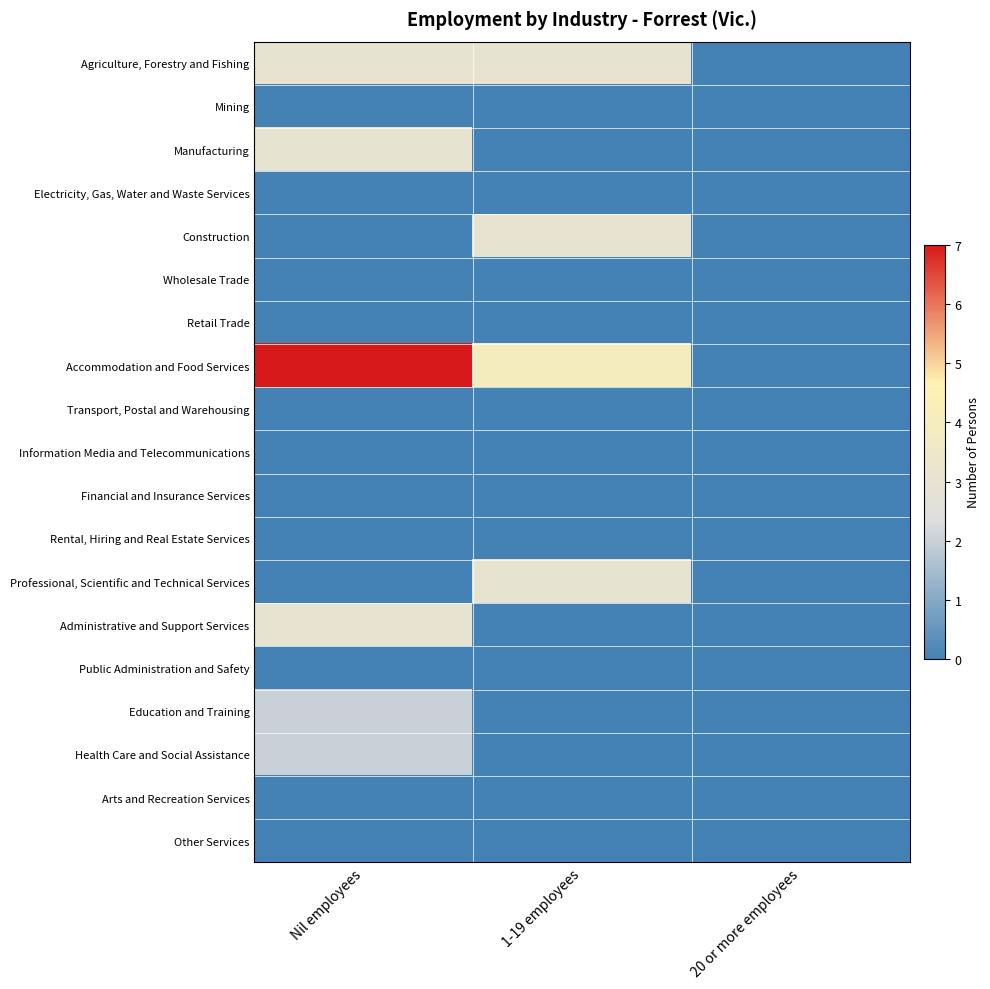

Reading right to left, list all the values displayed in this chart.

Agriculture, Forestry and Fishing: 20 or more employees=0	1-19 employees=3	Nil employees=3
Mining: 20 or more employees=0	1-19 employees=0	Nil employees=0
Manufacturing: 20 or more employees=0	1-19 employees=0	Nil employees=3
Electricity, Gas, Water and Waste Services: 20 or more employees=0	1-19 employees=0	Nil employees=0
Construction: 20 or more employees=0	1-19 employees=3	Nil employees=0
Wholesale Trade: 20 or more employees=0	1-19 employees=0	Nil employees=0
Retail Trade: 20 or more employees=0	1-19 employees=0	Nil employees=0
Accommodation and Food Services: 20 or more employees=0	1-19 employees=4	Nil employees=7
Transport, Postal and Warehousing: 20 or more employees=0	1-19 employees=0	Nil employees=0
Information Media and Telecommunications: 20 or more employees=0	1-19 employees=0	Nil employees=0
Financial and Insurance Services: 20 or more employees=0	1-19 employees=0	Nil employees=0
Rental, Hiring and Real Estate Services: 20 or more employees=0	1-19 employees=0	Nil employees=0
Professional, Scientific and Technical Services: 20 or more employees=0	1-19 employees=3	Nil employees=0
Administrative and Support Services: 20 or more employees=0	1-19 employees=0	Nil employees=3
Public Administration and Safety: 20 or more employees=0	1-19 employees=0	Nil employees=0
Education and Training: 20 or more employees=0	1-19 employees=0	Nil employees=2
Health Care and Social Assistance: 20 or more employees=0	1-19 employees=0	Nil employees=2
Arts and Recreation Services: 20 or more employees=0	1-19 employees=0	Nil employees=0
Other Services: 20 or more employees=0	1-19 employees=0	Nil employees=0